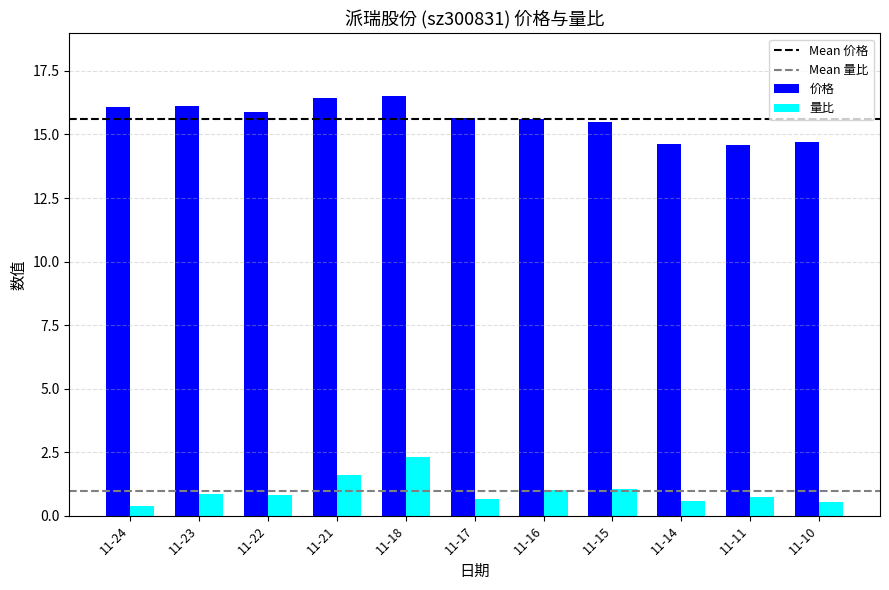

At 11-14, list the series in order from smallest to largest.

量比, 价格